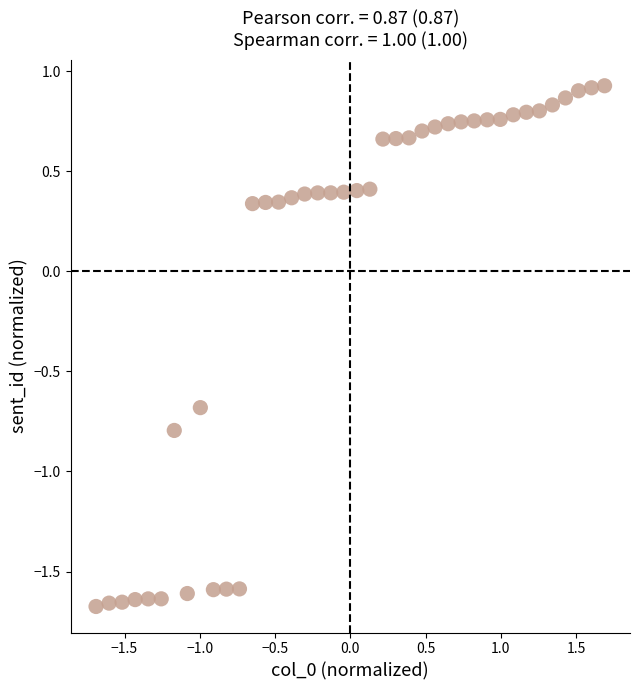

What is the range of Y values (max minus min)?

2.6